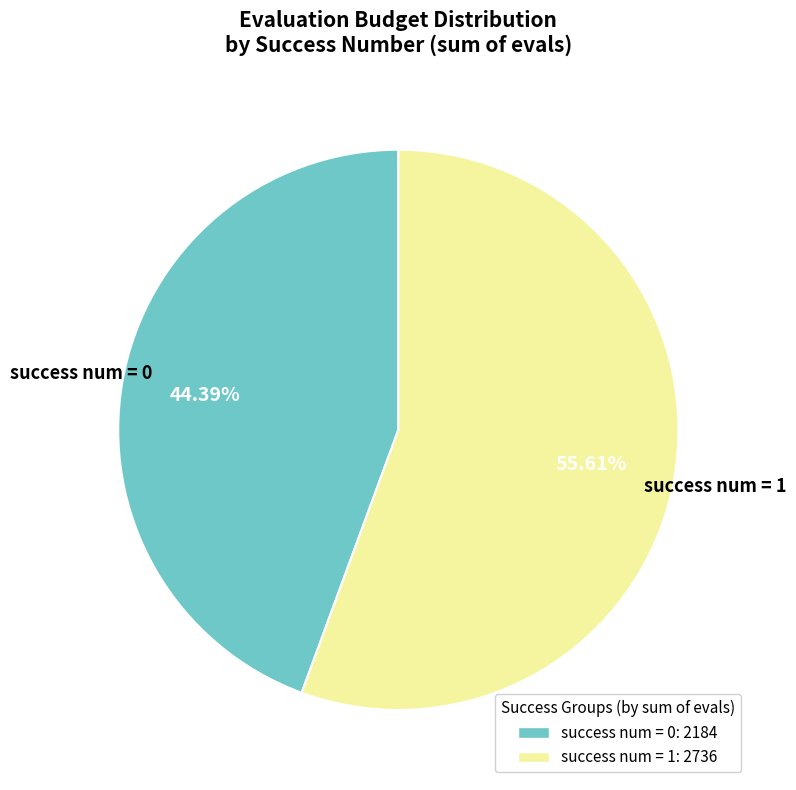

How many segments does this pie chart have?

2